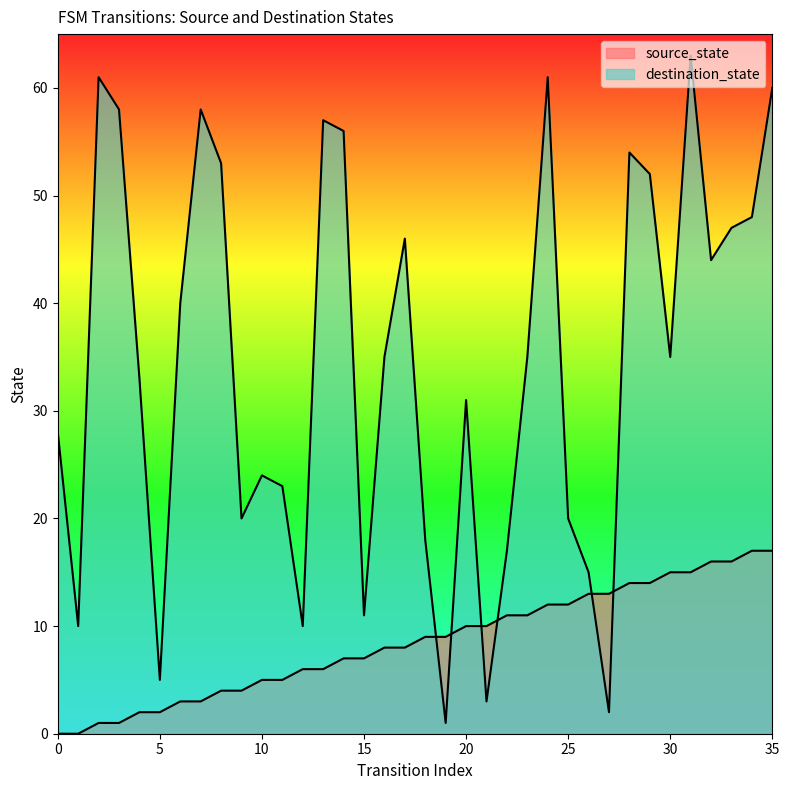

Where does the destination_state series first go above 35?

2